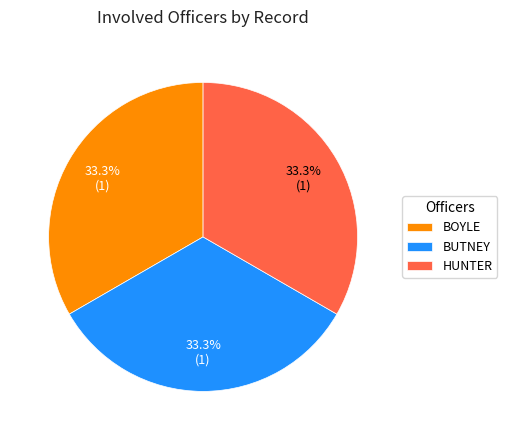

What portion of the pie excludes BUTNEY?

66.7%